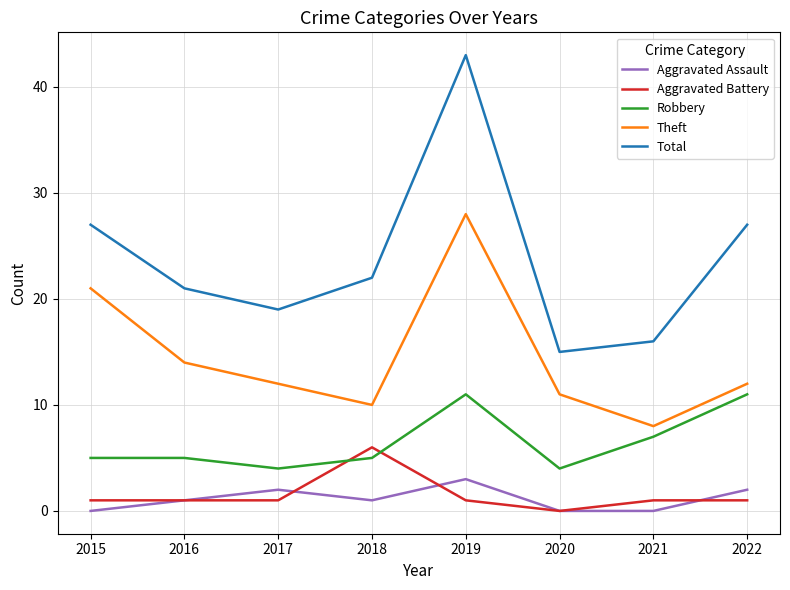

Is it true that Total equals 11 at 2018?

False